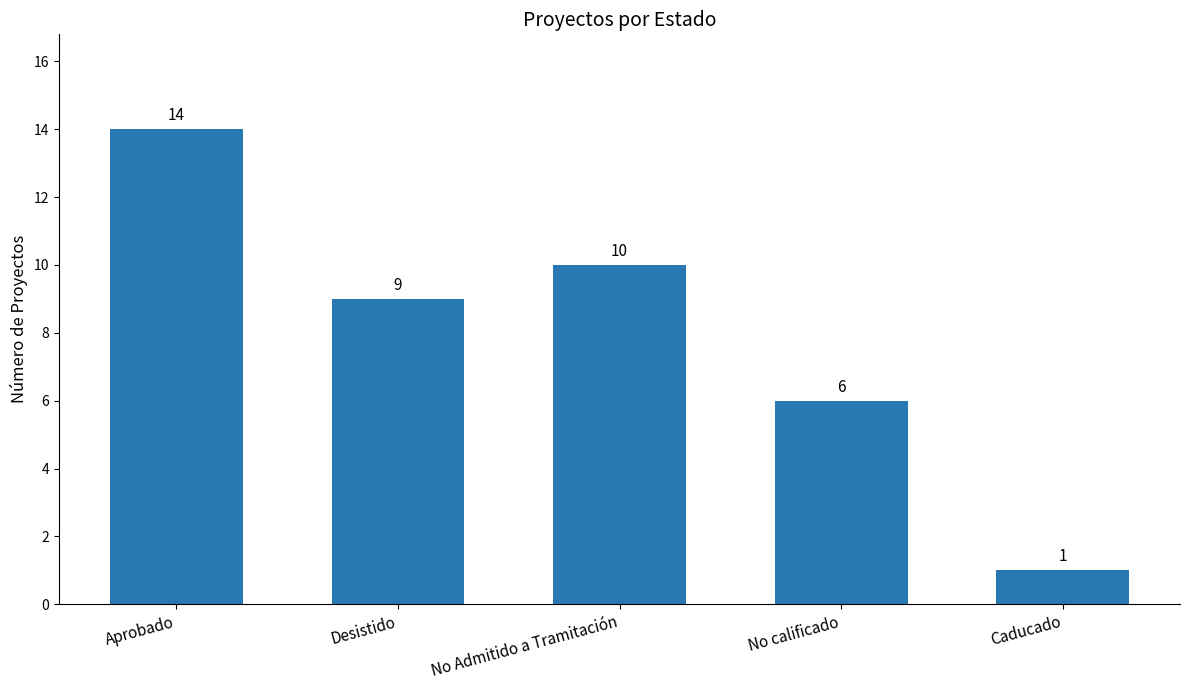

The chart shows a value of 1 at Caducado. True or false?

True